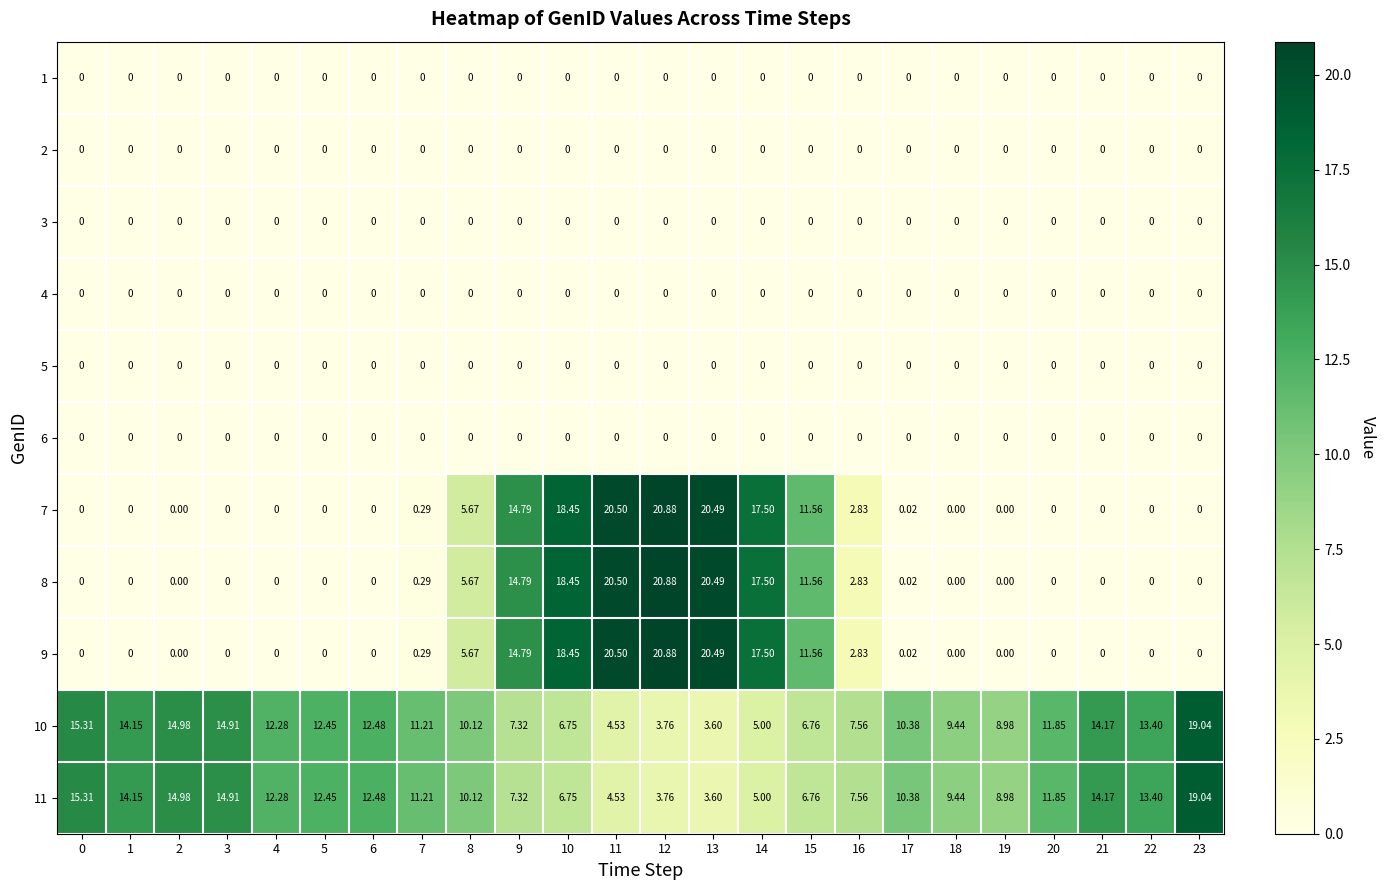

Reading left to right, list all the values displayed in this chart.

1: 0=0.0	1=0.0	2=0.0	3=0.0	4=0.0	5=0.0	6=0.0	7=0.0	8=0.0	9=0.0	10=0.0	11=0.0	12=0.0	13=0.0	14=0.0	15=0.0	16=0.0	17=0.0	18=0.0	19=0.0	20=0.0	21=0.0	22=0.0	23=0.0
2: 0=0.0	1=0.0	2=0.0	3=0.0	4=0.0	5=0.0	6=0.0	7=0.0	8=0.0	9=0.0	10=0.0	11=0.0	12=0.0	13=0.0	14=0.0	15=0.0	16=0.0	17=0.0	18=0.0	19=0.0	20=0.0	21=0.0	22=0.0	23=0.0
3: 0=0.0	1=0.0	2=0.0	3=0.0	4=0.0	5=0.0	6=0.0	7=0.0	8=0.0	9=0.0	10=0.0	11=0.0	12=0.0	13=0.0	14=0.0	15=0.0	16=0.0	17=0.0	18=0.0	19=0.0	20=0.0	21=0.0	22=0.0	23=0.0
4: 0=0.0	1=0.0	2=0.0	3=0.0	4=0.0	5=0.0	6=0.0	7=0.0	8=0.0	9=0.0	10=0.0	11=0.0	12=0.0	13=0.0	14=0.0	15=0.0	16=0.0	17=0.0	18=0.0	19=0.0	20=0.0	21=0.0	22=0.0	23=0.0
5: 0=0.0	1=0.0	2=0.0	3=0.0	4=0.0	5=0.0	6=0.0	7=0.0	8=0.0	9=0.0	10=0.0	11=0.0	12=0.0	13=0.0	14=0.0	15=0.0	16=0.0	17=0.0	18=0.0	19=0.0	20=0.0	21=0.0	22=0.0	23=0.0
6: 0=0.0	1=0.0	2=0.0	3=0.0	4=0.0	5=0.0	6=0.0	7=0.0	8=0.0	9=0.0	10=0.0	11=0.0	12=0.0	13=0.0	14=0.0	15=0.0	16=0.0	17=0.0	18=0.0	19=0.0	20=0.0	21=0.0	22=0.0	23=0.0
7: 0=0.0	1=0.0	2=0.0	3=0.0	4=0.0	5=0.0	6=0.0	7=0.3	8=5.7	9=14.8	10=18.4	11=20.5	12=20.9	13=20.5	14=17.5	15=11.6	16=2.8	17=0.0	18=0.0	19=0.0	20=0.0	21=0.0	22=0.0	23=0.0
8: 0=0.0	1=0.0	2=0.0	3=0.0	4=0.0	5=0.0	6=0.0	7=0.3	8=5.7	9=14.8	10=18.4	11=20.5	12=20.9	13=20.5	14=17.5	15=11.6	16=2.8	17=0.0	18=0.0	19=0.0	20=0.0	21=0.0	22=0.0	23=0.0
9: 0=0.0	1=0.0	2=0.0	3=0.0	4=0.0	5=0.0	6=0.0	7=0.3	8=5.7	9=14.8	10=18.4	11=20.5	12=20.9	13=20.5	14=17.5	15=11.6	16=2.8	17=0.0	18=0.0	19=0.0	20=0.0	21=0.0	22=0.0	23=0.0
10: 0=15.3	1=14.2	2=15.0	3=14.9	4=12.3	5=12.4	6=12.5	7=11.2	8=10.1	9=7.3	10=6.8	11=4.5	12=3.8	13=3.6	14=5.0	15=6.8	16=7.6	17=10.4	18=9.4	19=9.0	20=11.8	21=14.2	22=13.4	23=19.0
11: 0=15.3	1=14.2	2=15.0	3=14.9	4=12.3	5=12.4	6=12.5	7=11.2	8=10.1	9=7.3	10=6.8	11=4.5	12=3.8	13=3.6	14=5.0	15=6.8	16=7.6	17=10.4	18=9.4	19=9.0	20=11.8	21=14.2	22=13.4	23=19.0